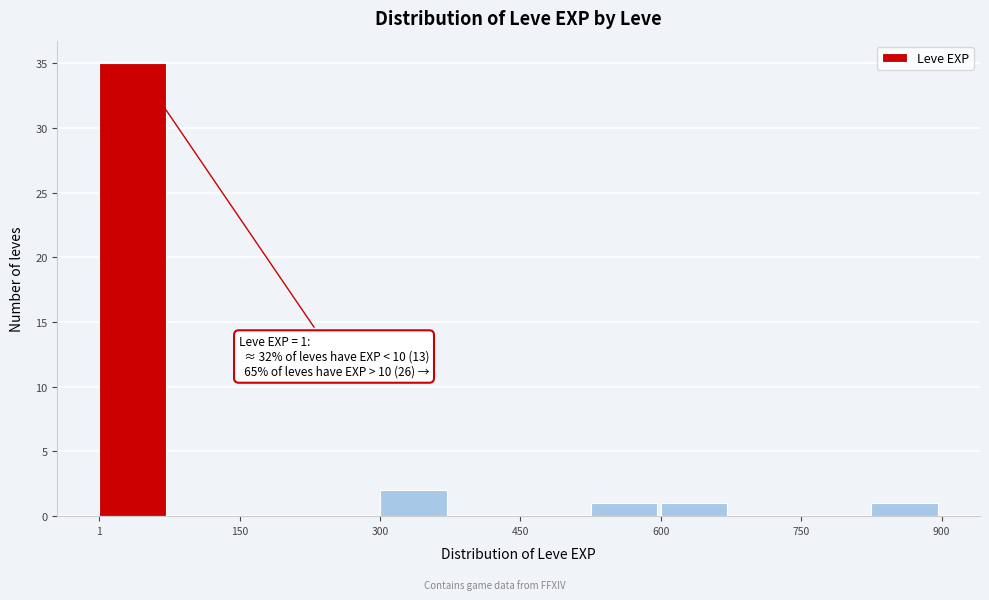

Around what value on the x-axis is the tallest bar? Give the approximate position of its centre, as read against the axis.

40